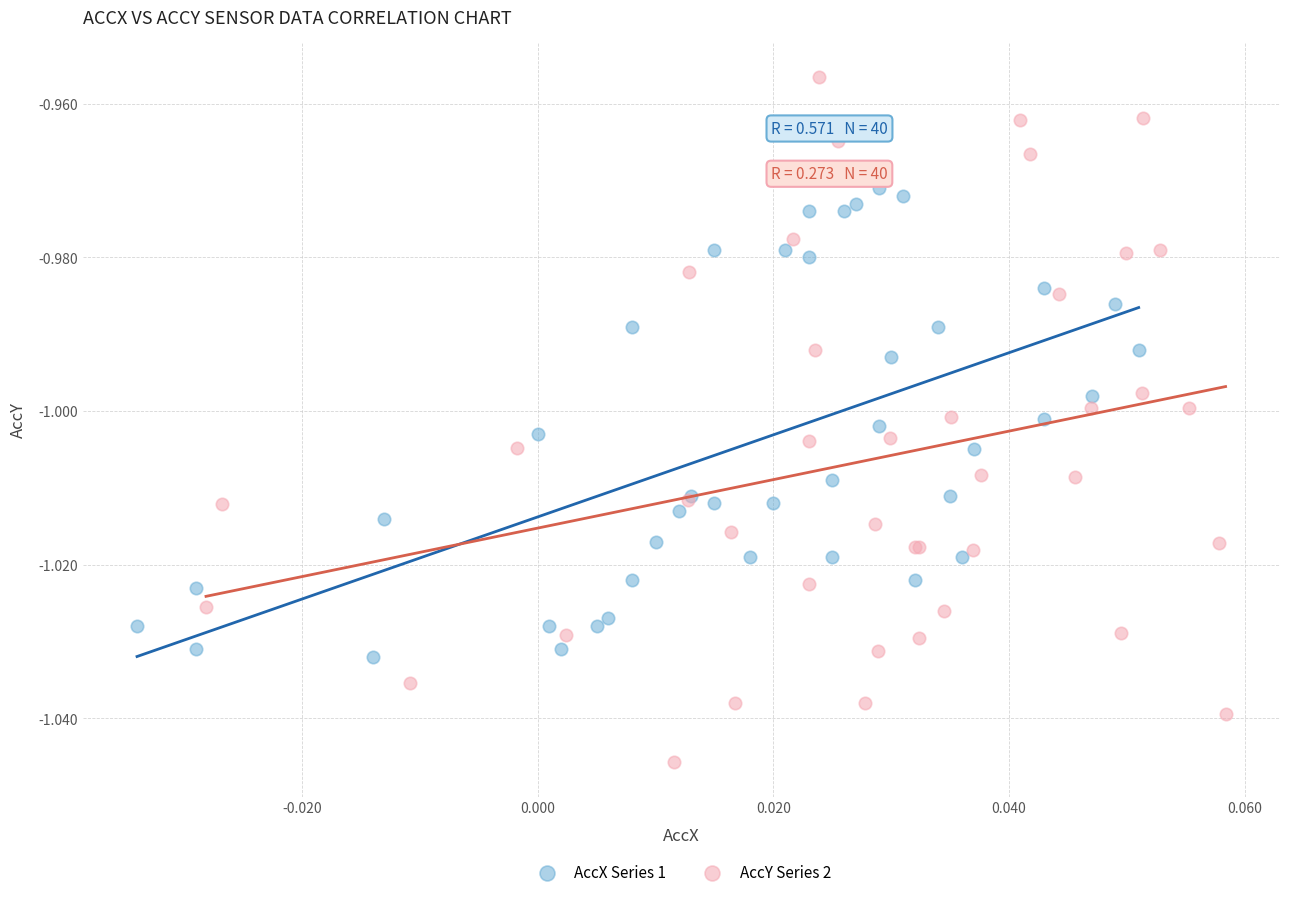

What are all the series names shown in the legend?

AccX Series 1, AccY Series 2